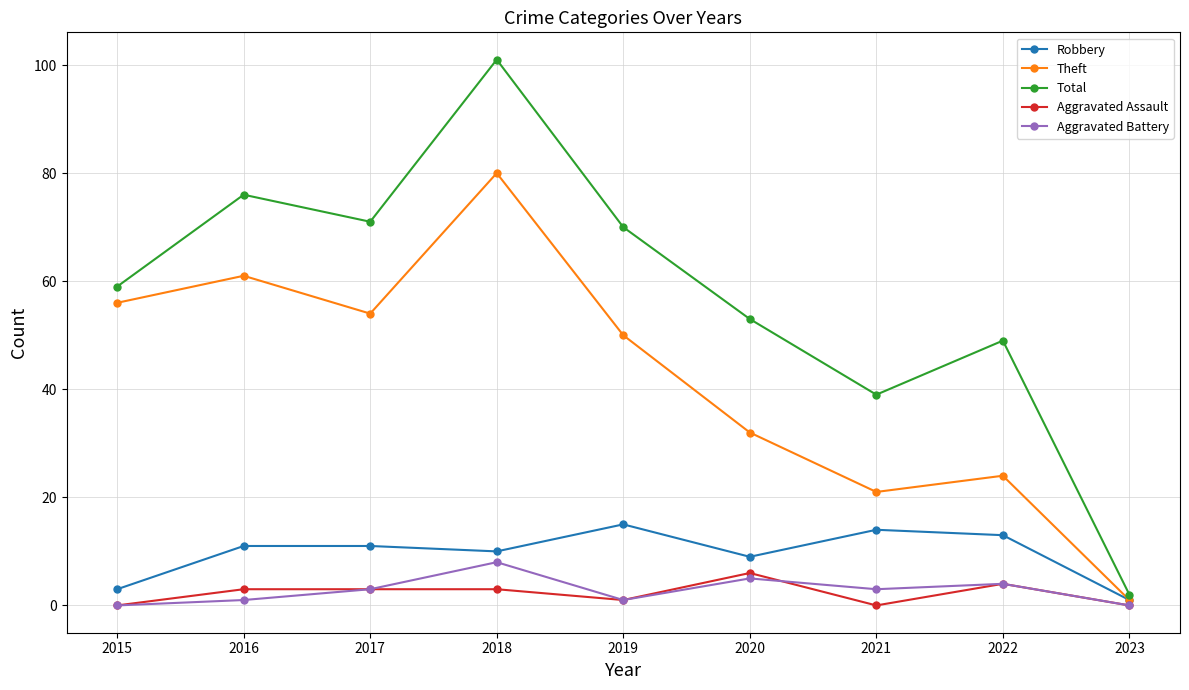

Is it true that Robbery equals 3 at 2015?

True